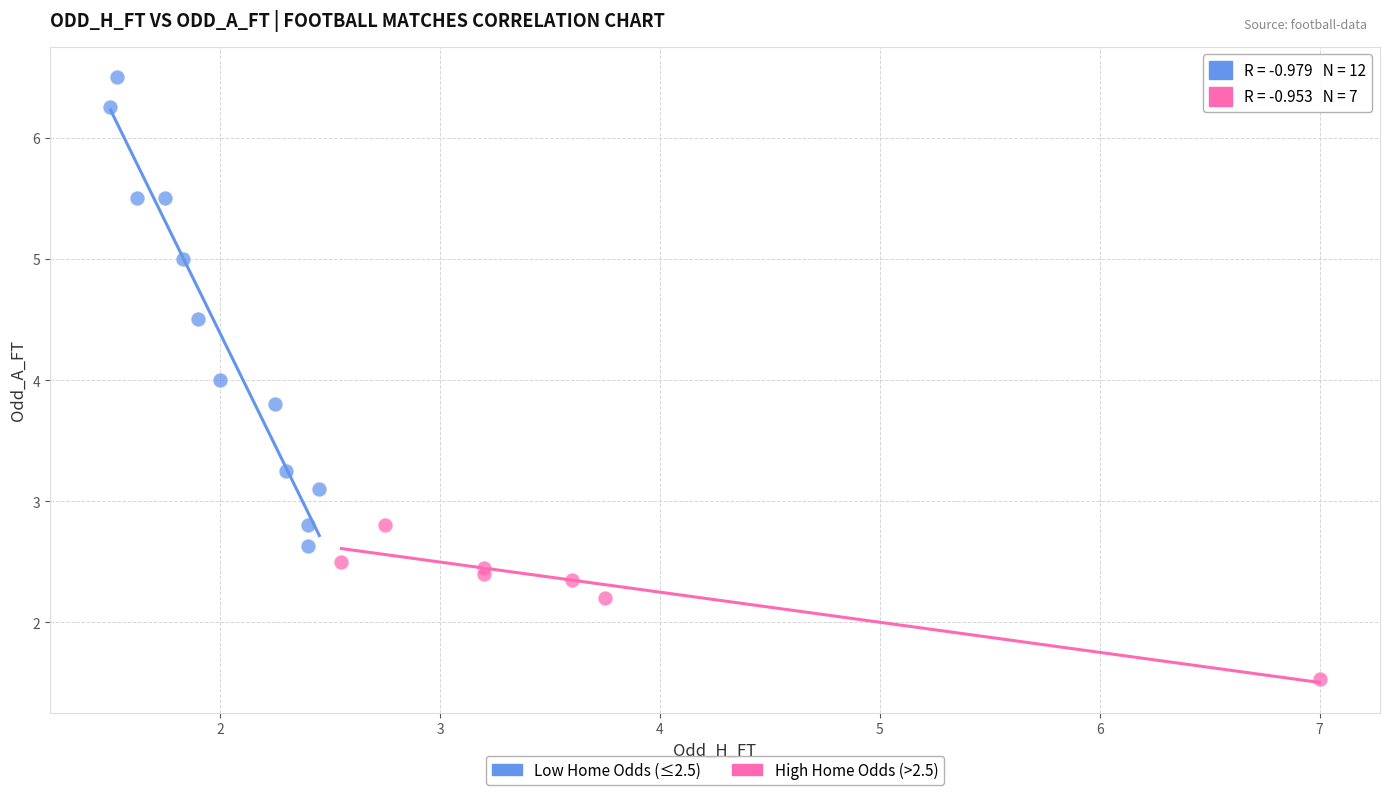

Which series contains the highest Y value?

Low Home Odds (≤2.5)